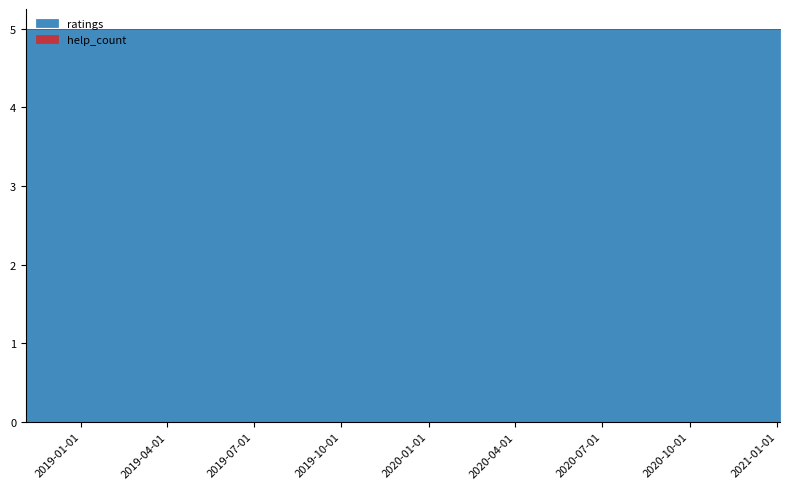

What are all the series names shown in the legend?

ratings, help_count